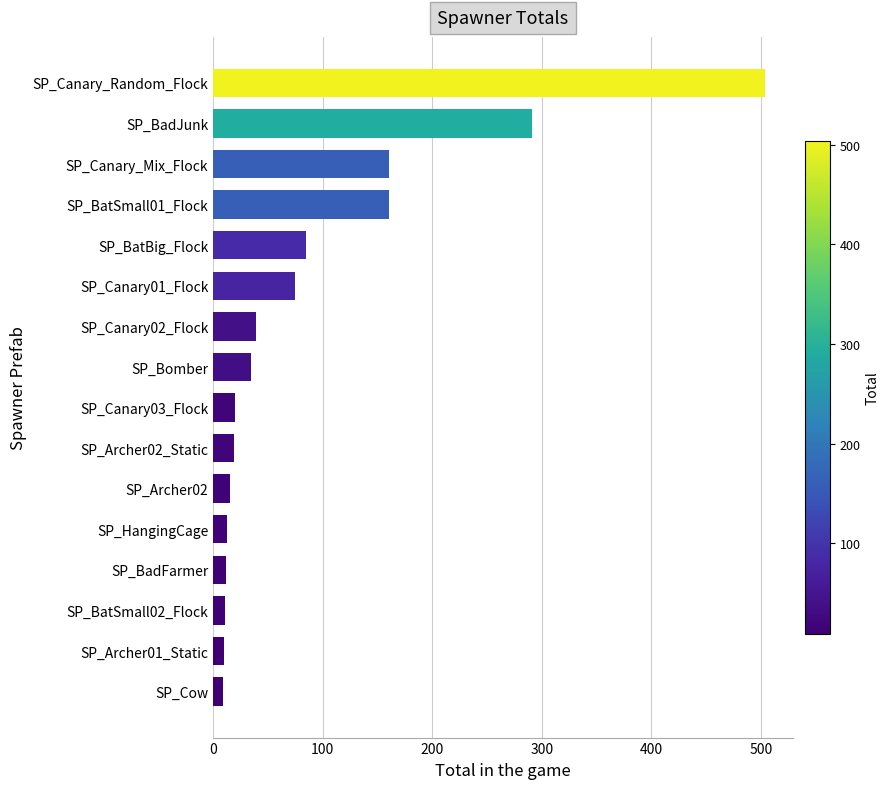

What is the average value?

91